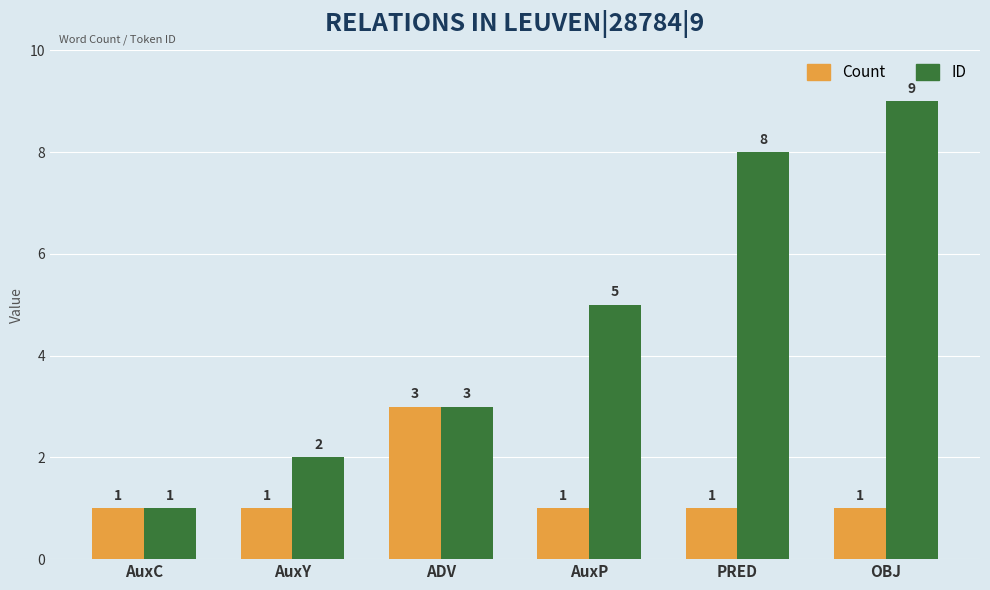

The value of Count at AuxY is 0. True or false?

False